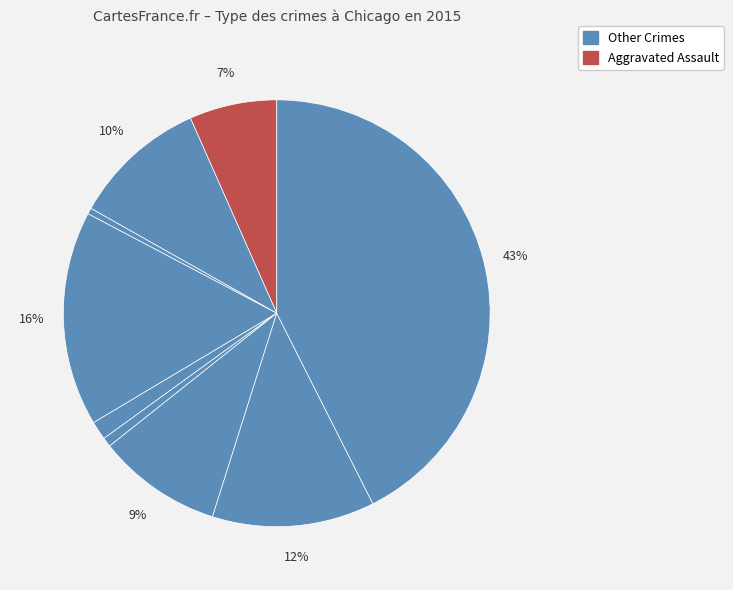

Count the number of slices in the pie.

9